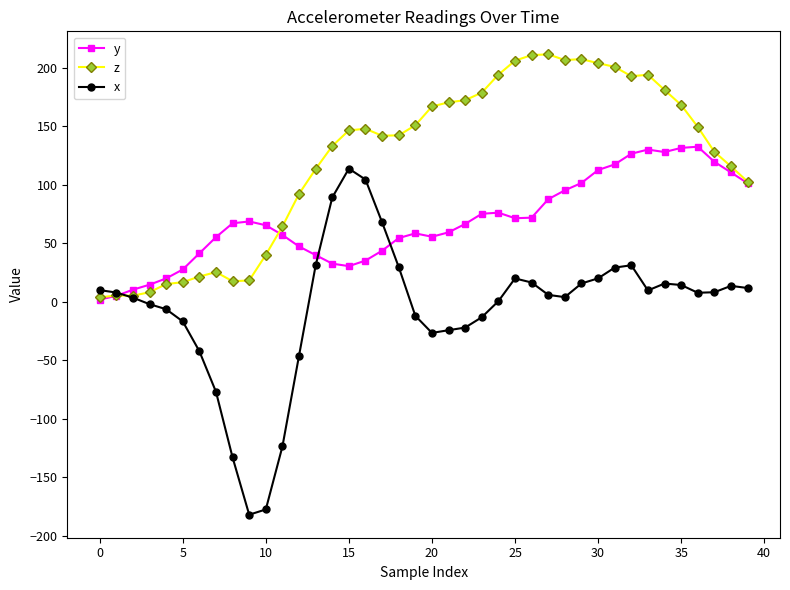

List the series in order of their overall mean, highest first.

z, y, x